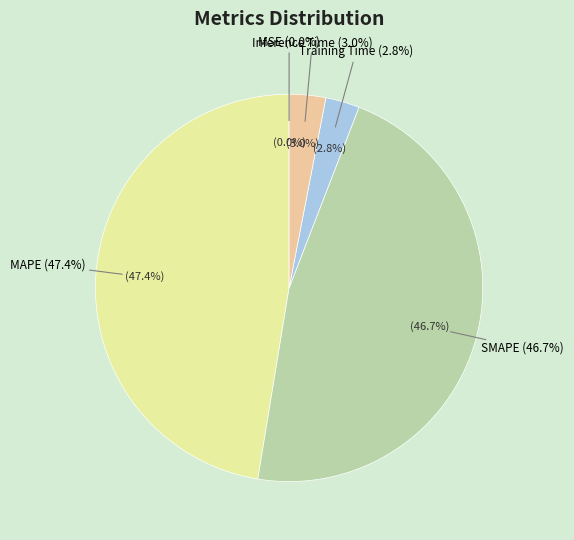

To the nearest percent, what portion does SMAPE represent?

47%